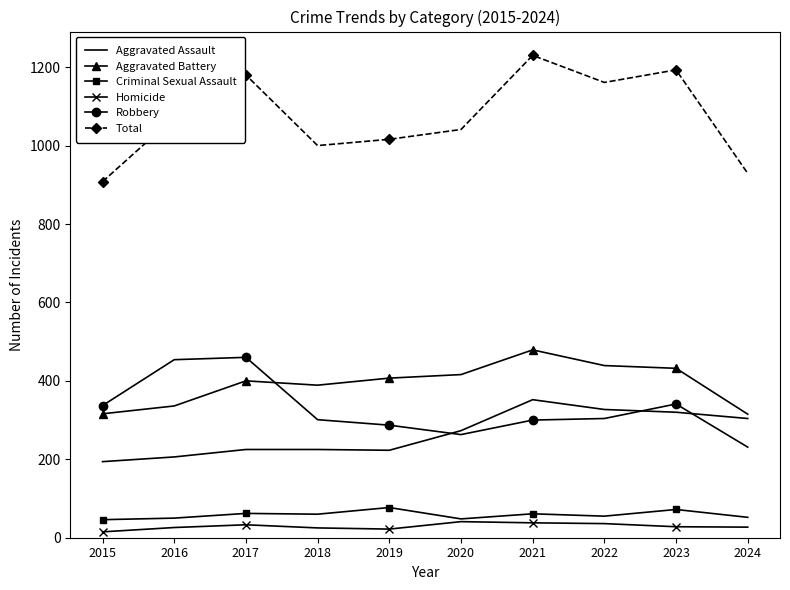

Which series has the largest total across all categories?

Total